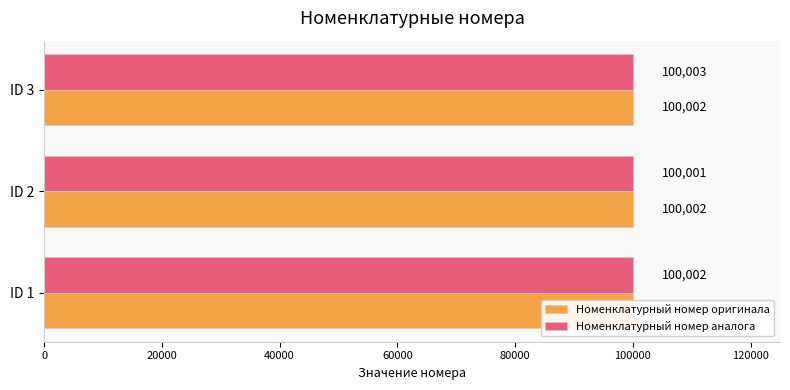

What is the difference between the highest and lowest values at ID 2?

1